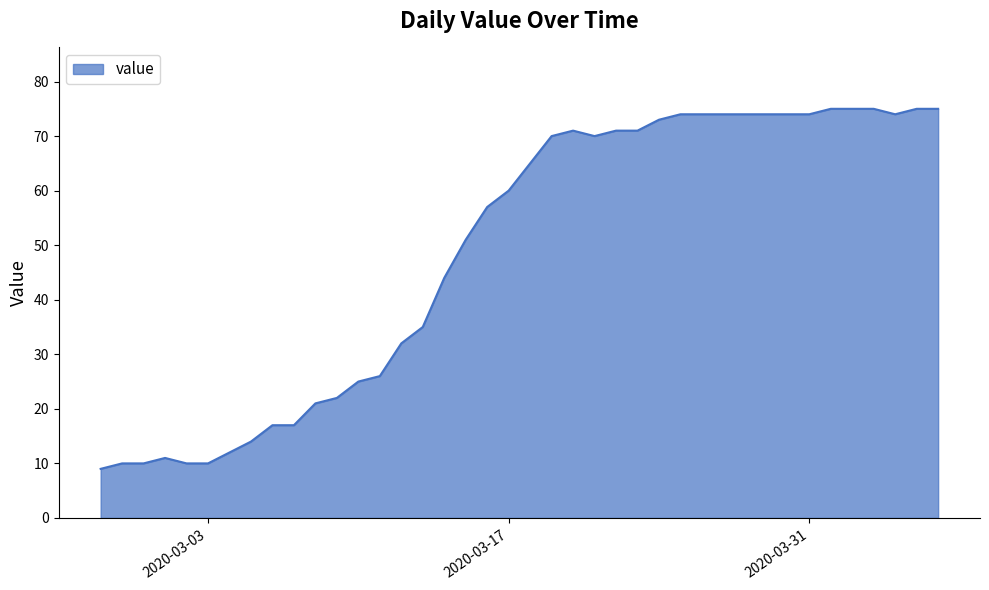

What is the smallest value displayed?

9